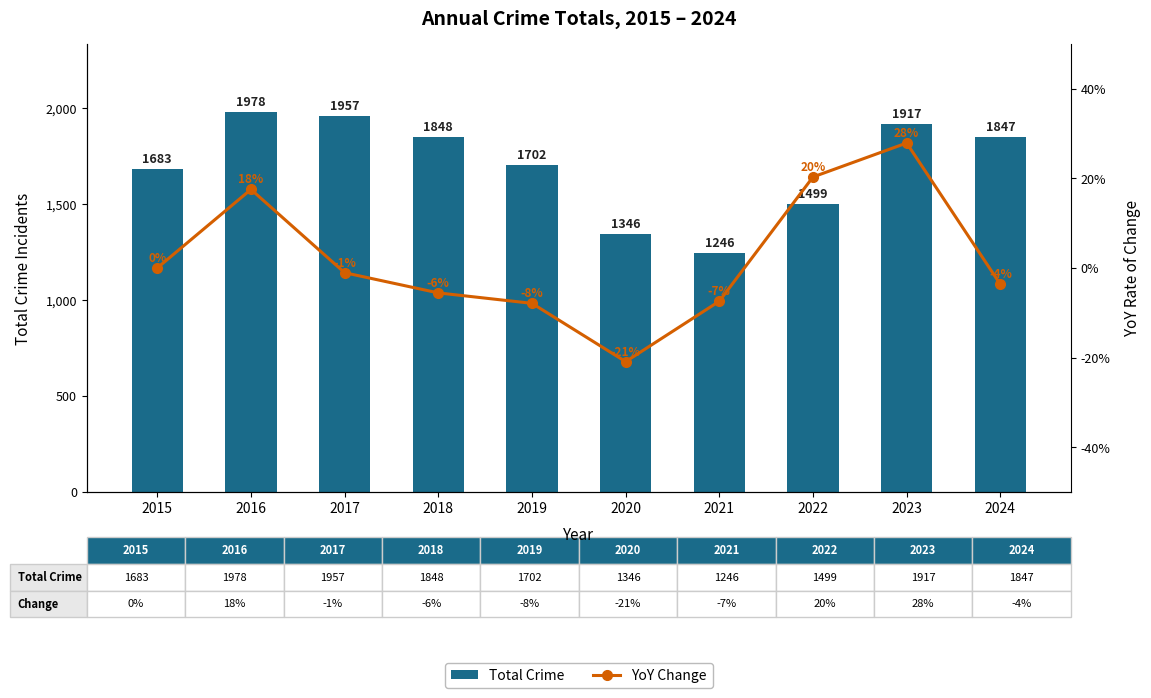

The YoY Change series shows -3.2 at 2018. True or false?

False